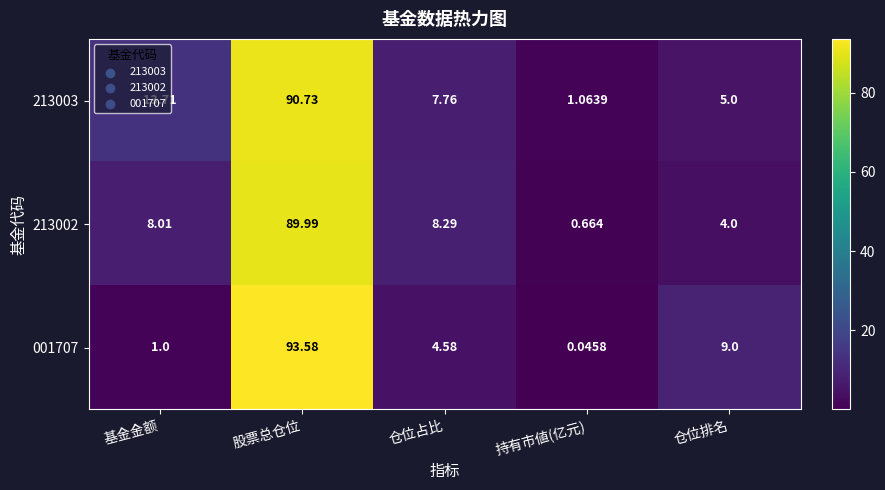

At how many categories does at least one series exceed 46?

1